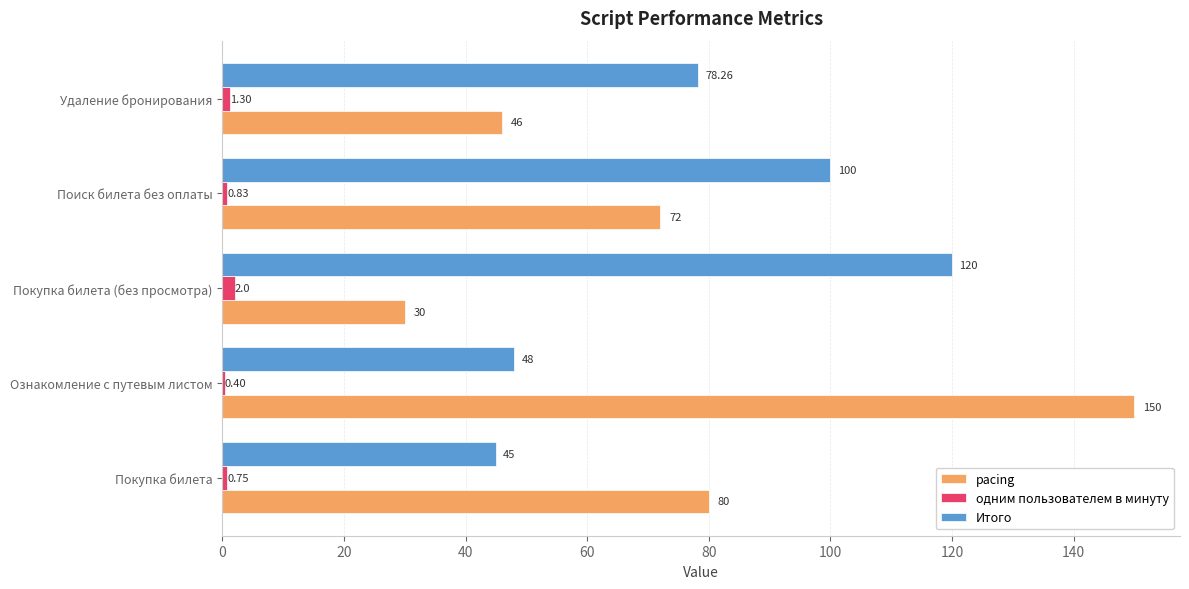

At which label is одним пользователем в минуту closest to 1?

Поиск билета без оплаты